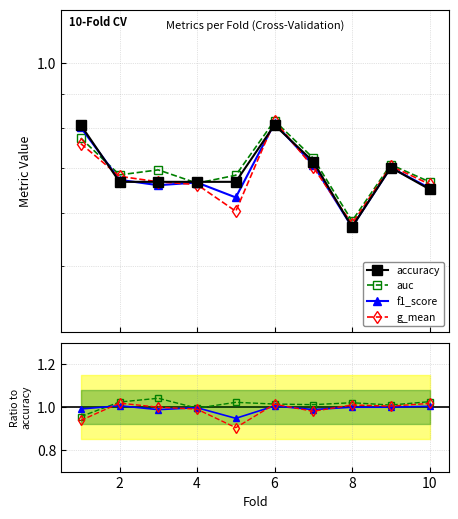

Count the number of data series in this chart.

4